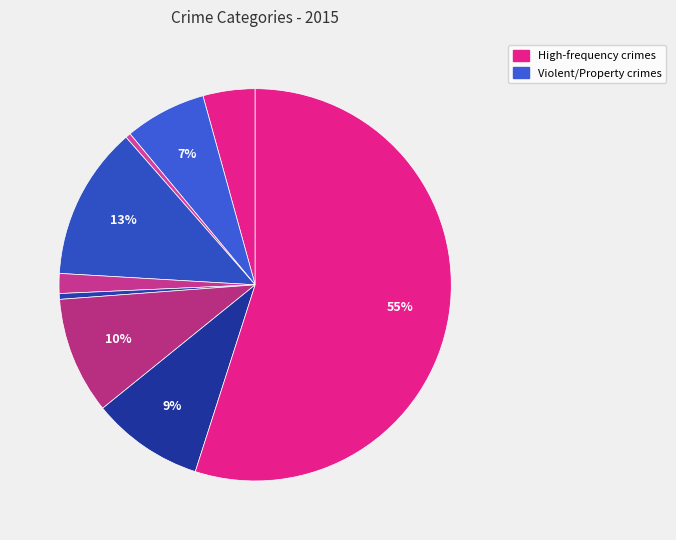

How many segments does this pie chart have?

9